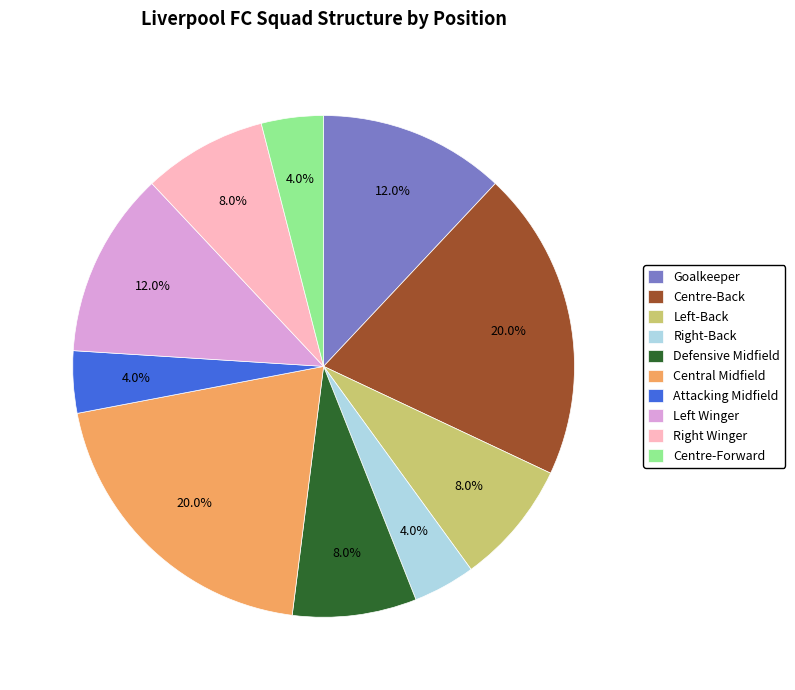

What is the ratio of the value at Attacking Midfield to the value at Goalkeeper?

0.3